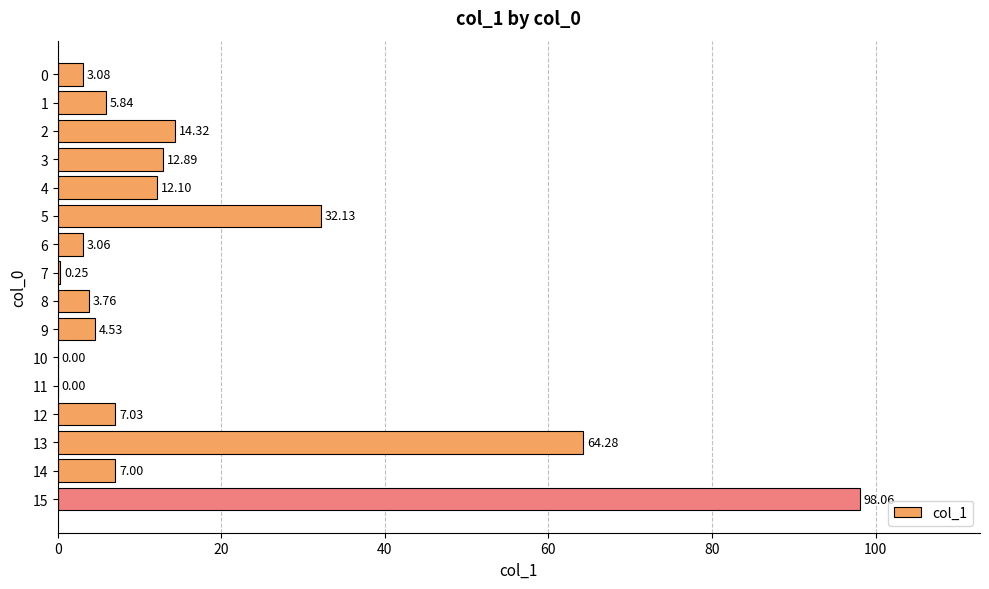

What is the ratio of the value at 2 to the value at 9?

3.2